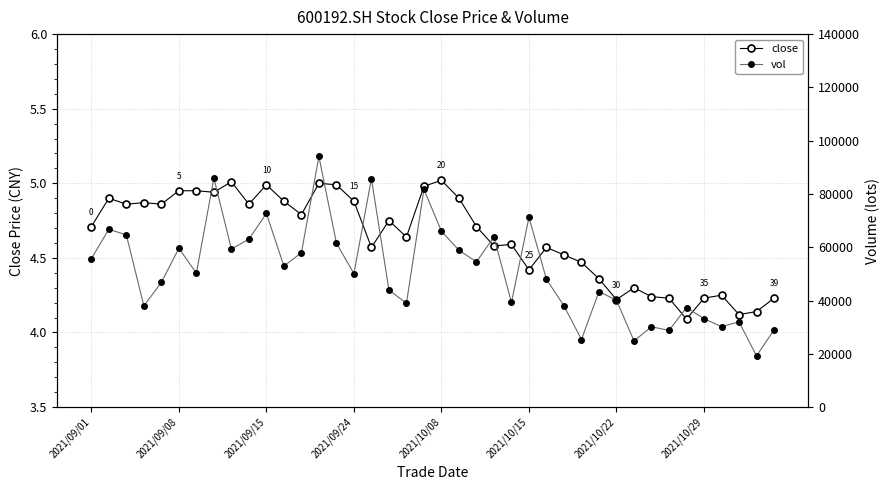

Where does the vol series first go above 50263?

2021/09/01